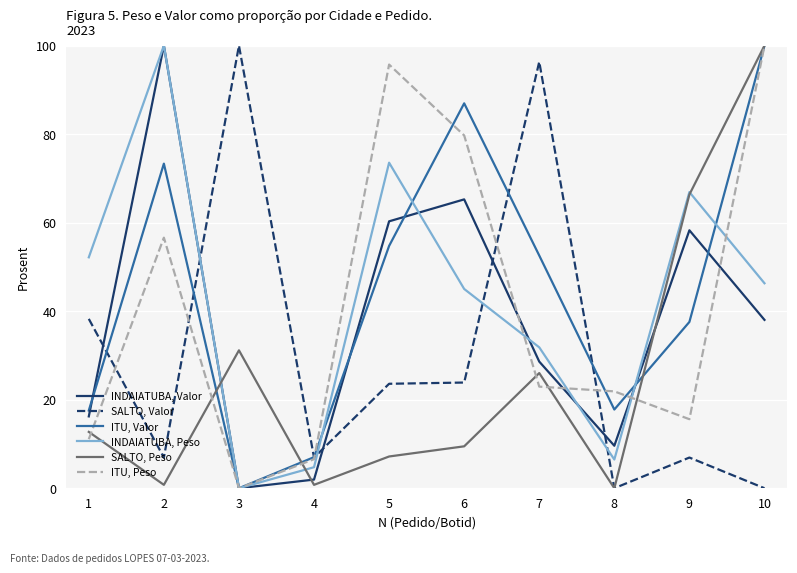

At which category is the sum across all series the highest?

10